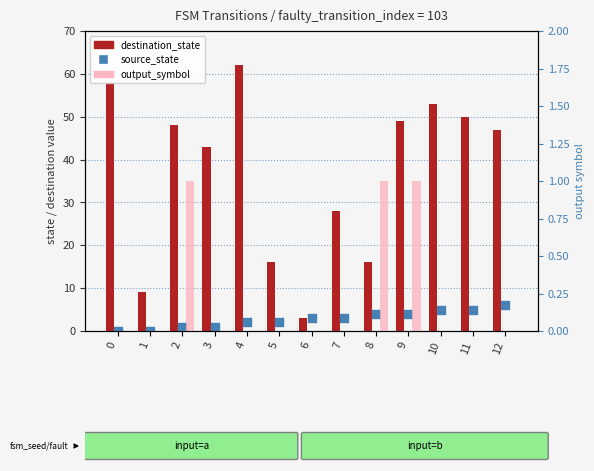

At how many categories does at least one series exceed 58?

1